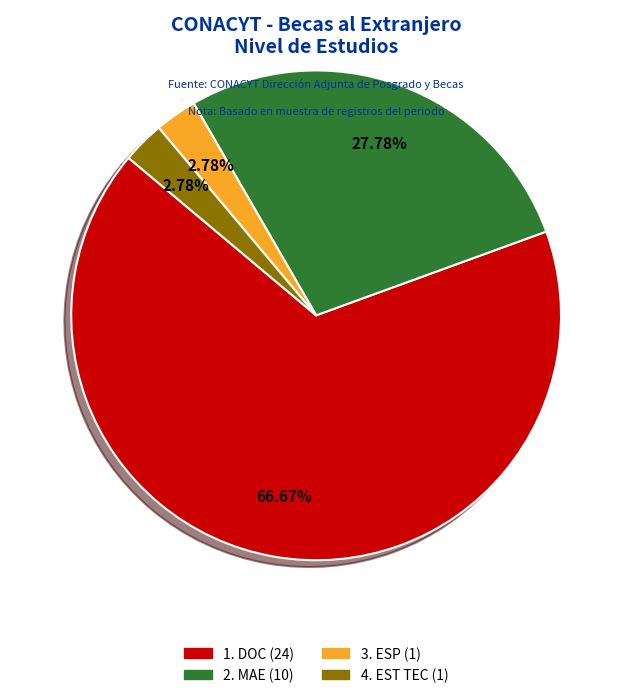

True or false: 1. DOC accounts for 74% of the total.

False